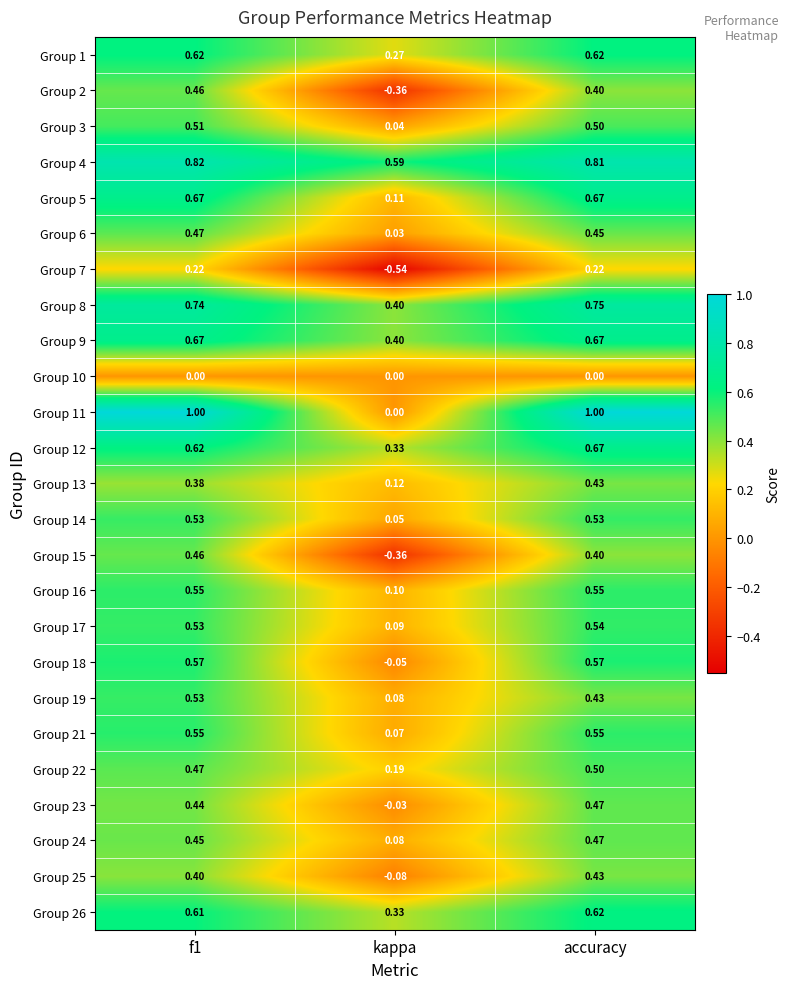

At which category does the chart reach its minimum across all series?

kappa